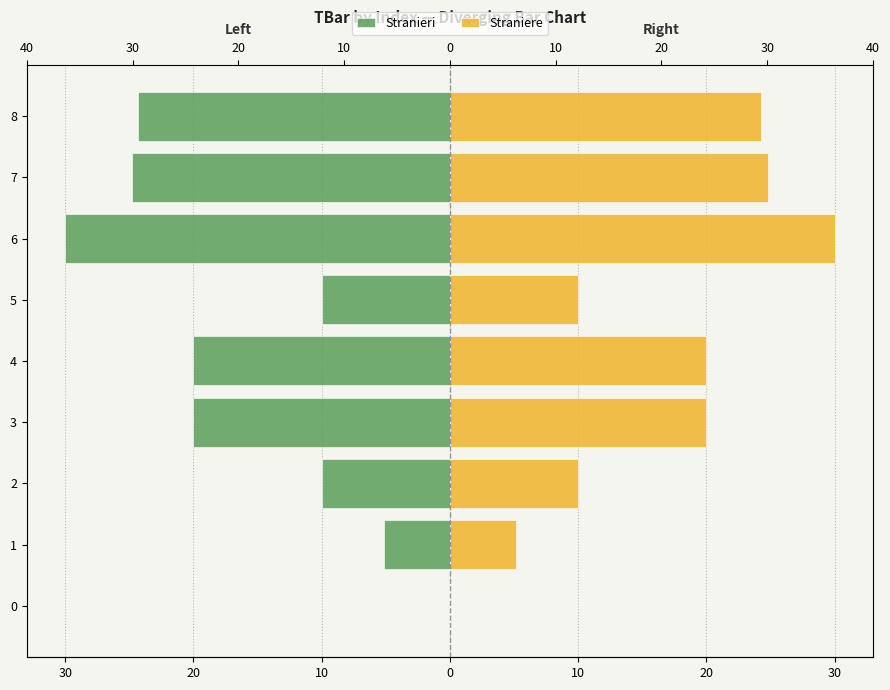

List the series in order of their overall mean, highest first.

Straniere, Stranieri